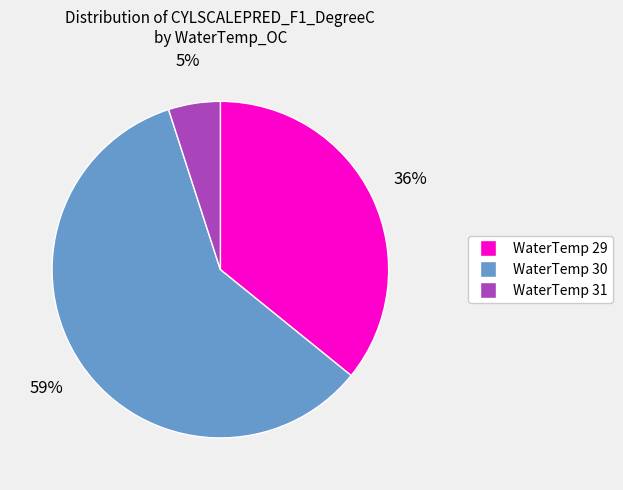

Rank the categories by value from highest to lowest.

WaterTemp 30, WaterTemp 29, WaterTemp 31